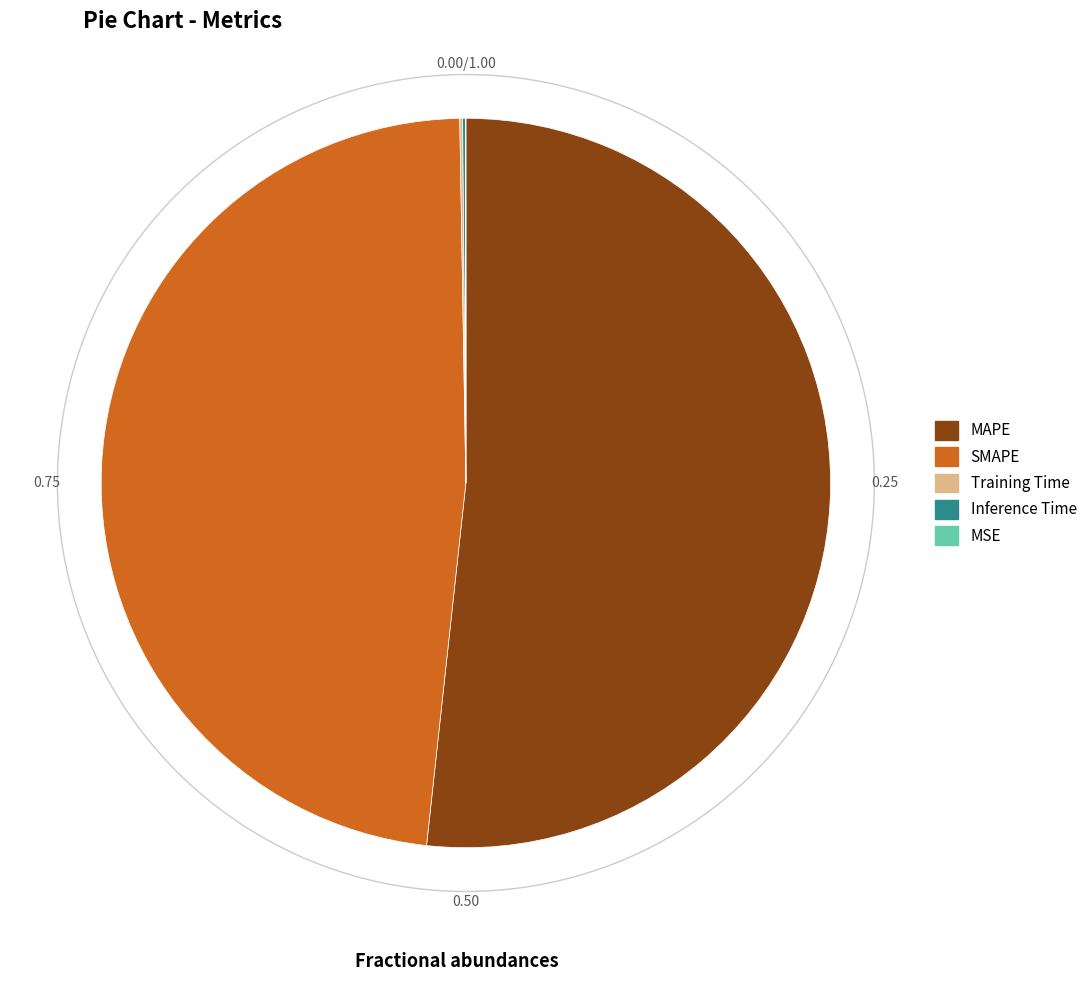

Is it true that SMAPE is 59% of the pie?

False